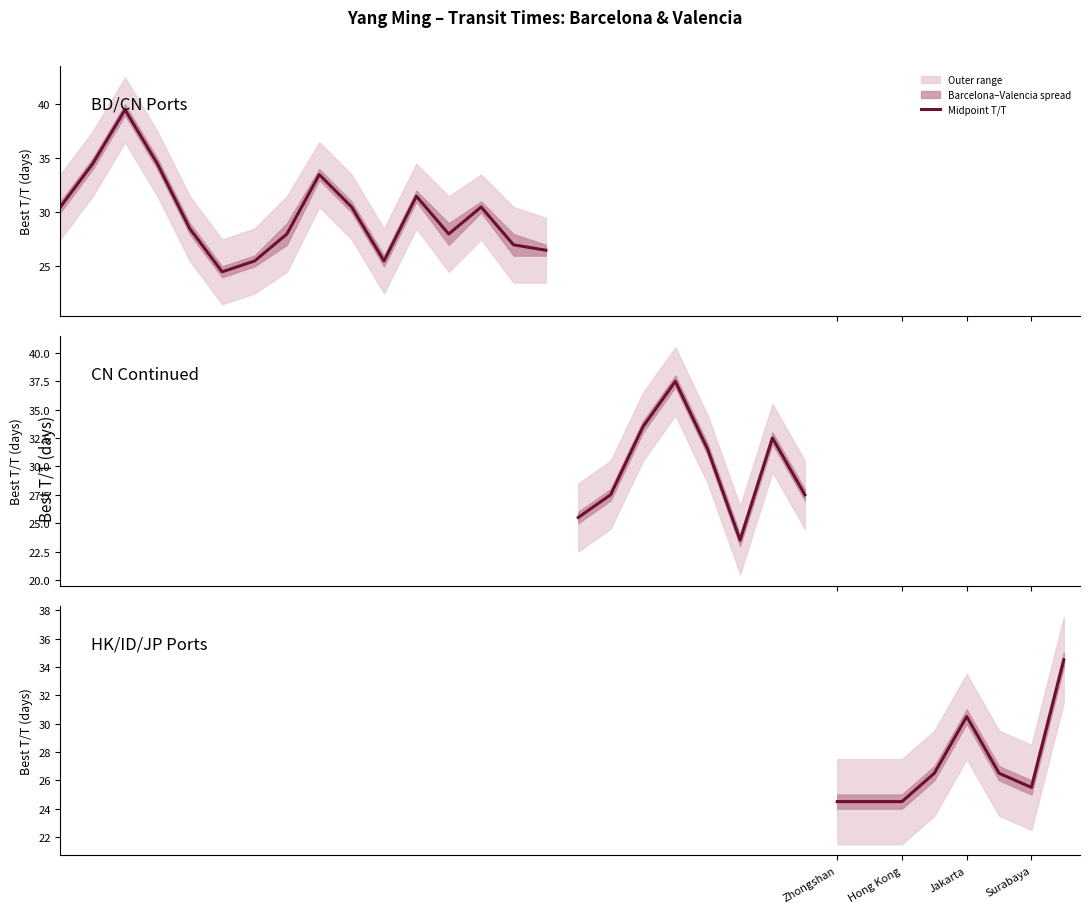

At which label does the data first exceed 26?

Surabaya